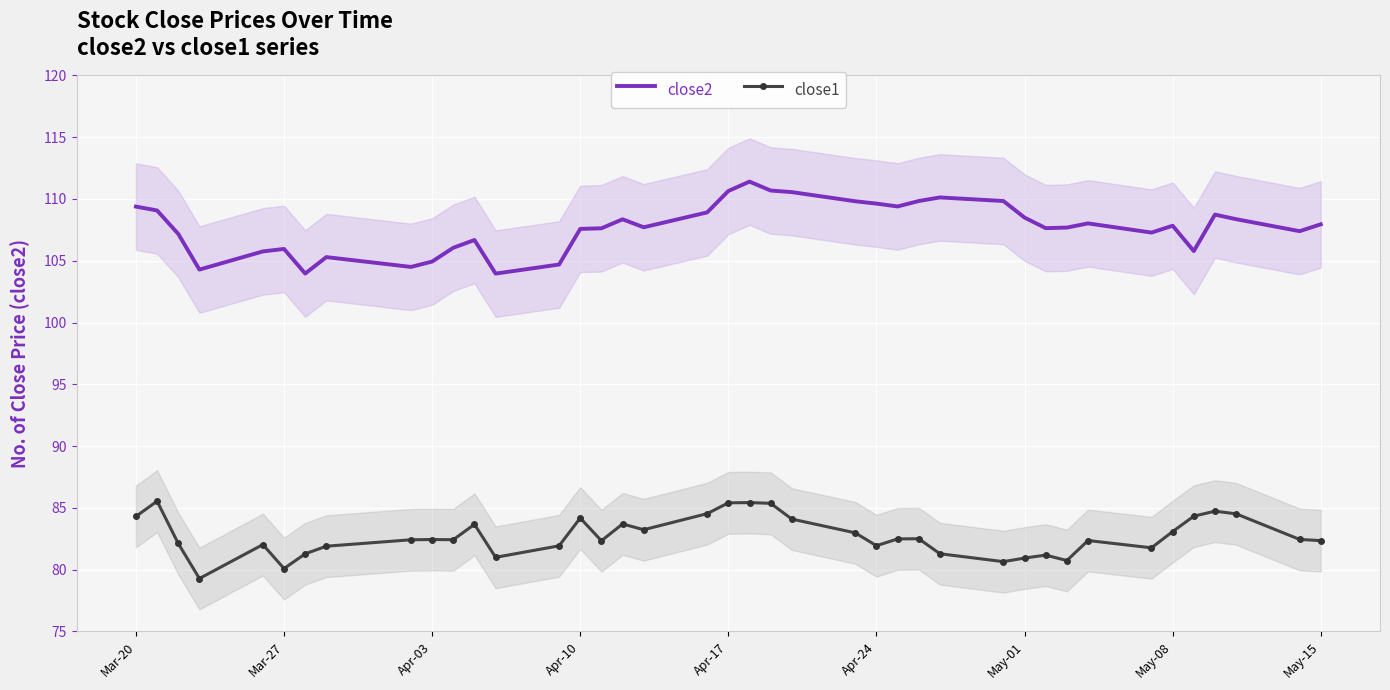

True or false: close1 and close2 cross at least once.

False